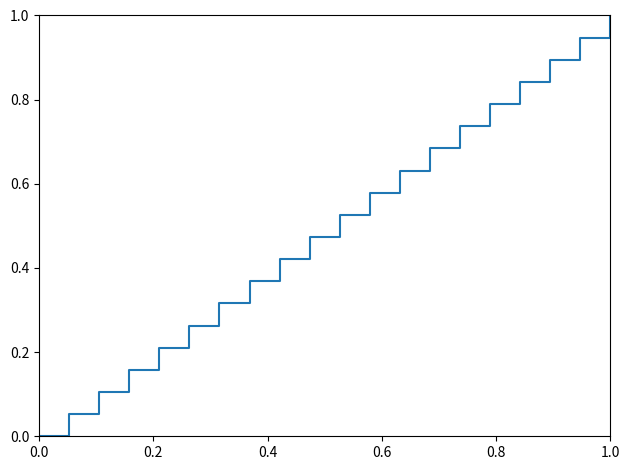

What is the difference between the maximum and minimum values?

1.0